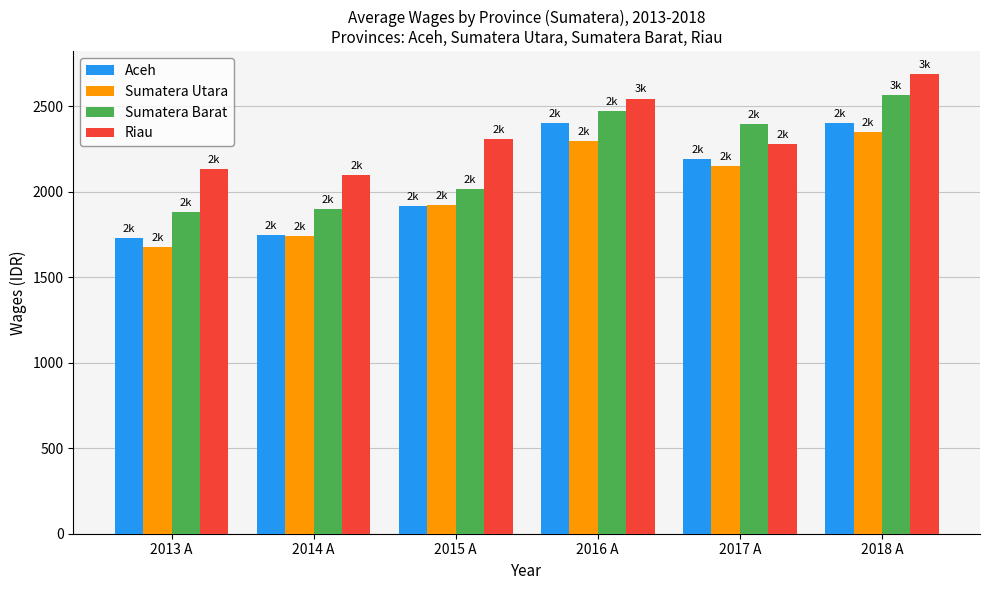

What is the difference between the highest and lowest values at 2014 A?

357.8